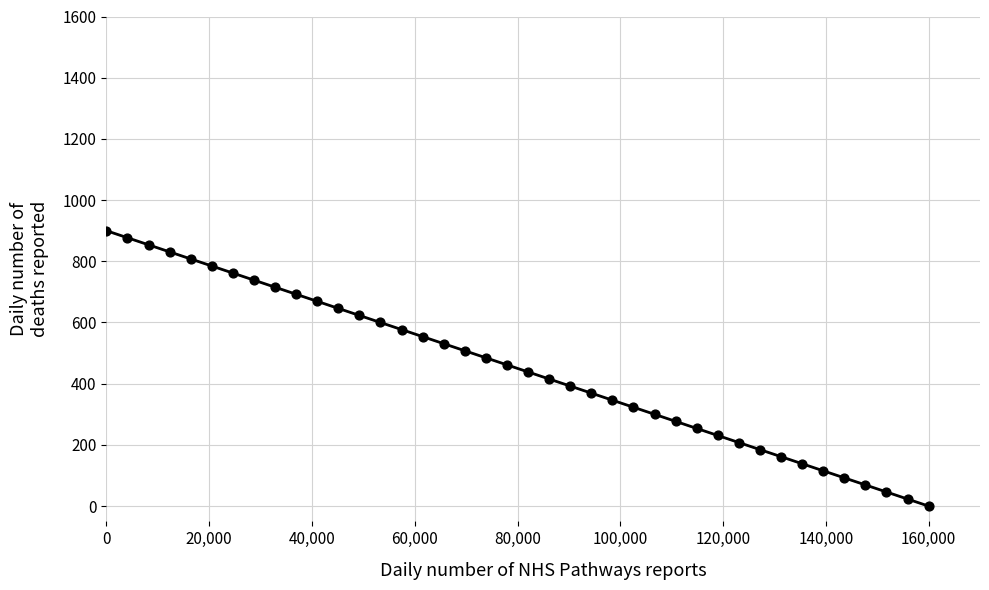

What is the range of X values (max minus min)?

160000.0